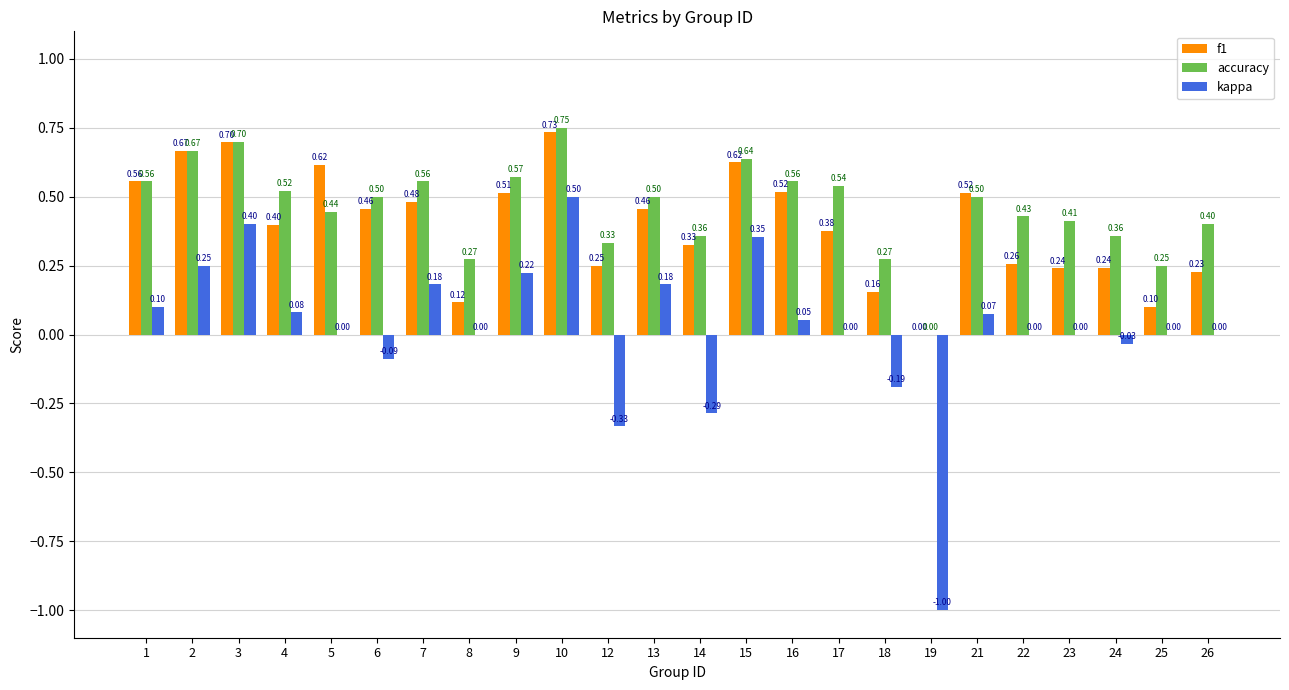

Which series has the largest total across all categories?

accuracy